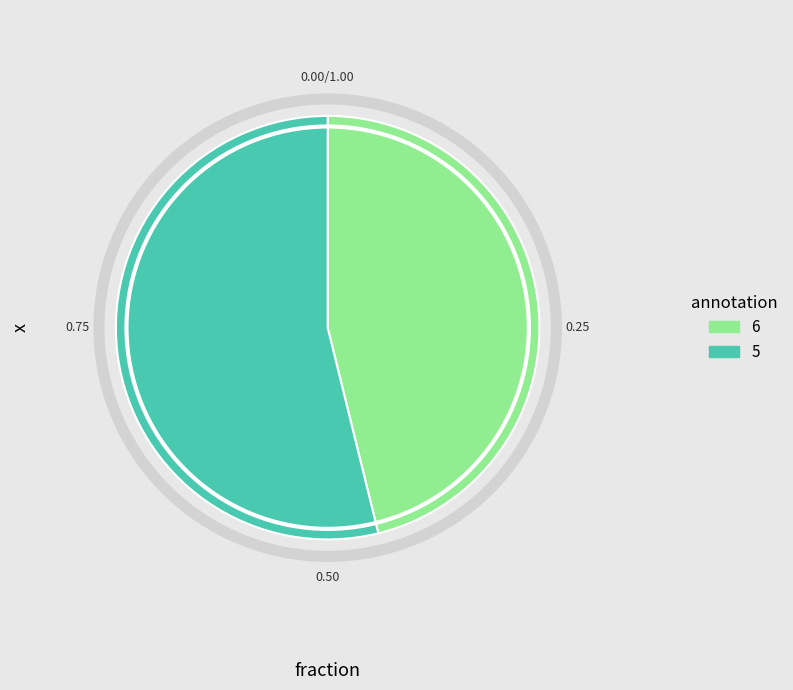

Is it true that 5 is 54% of the pie?

True